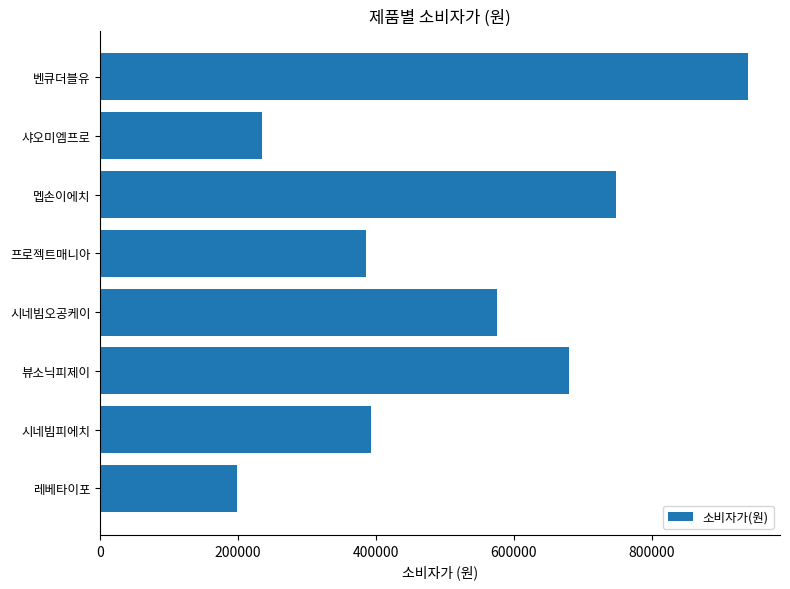

The value at 프로젝트매니아 is 385900. True or false?

True